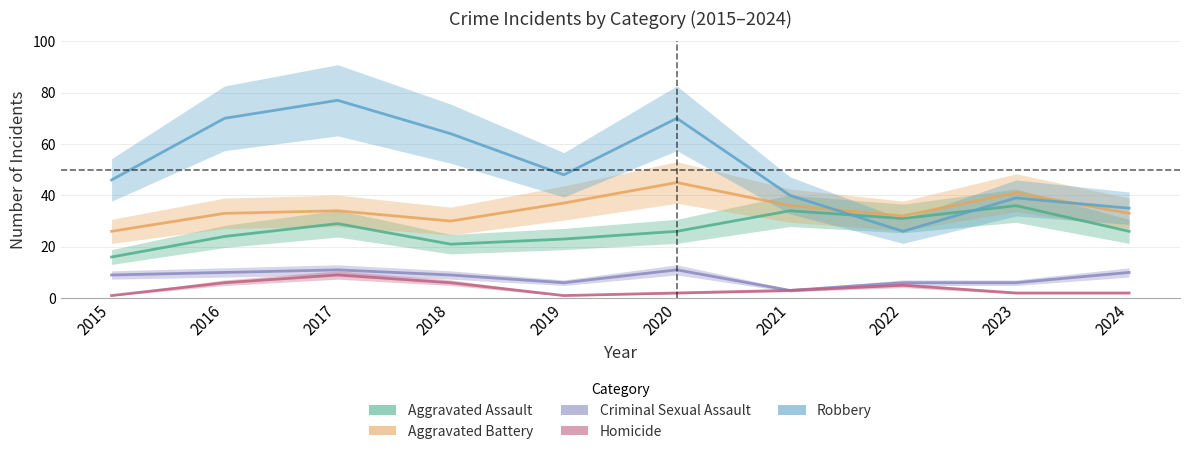

What is the value of the Homicide point at the 7th from the left?

3